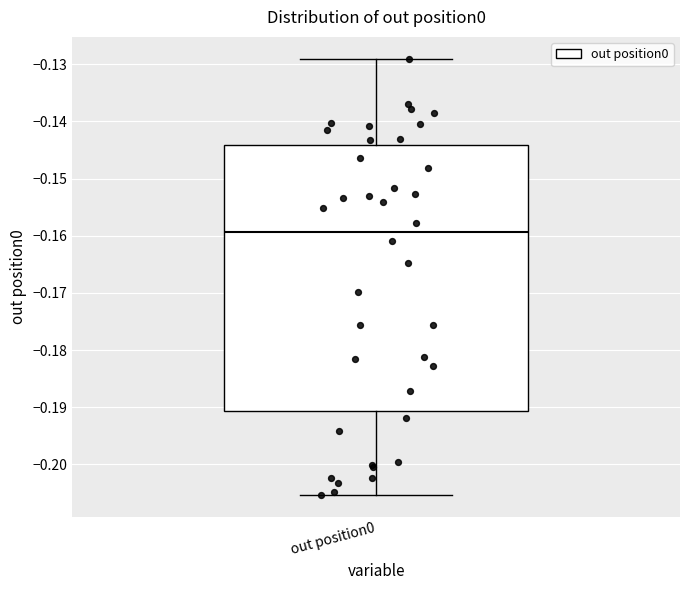

Where does the lower whisker of the box for out position0 end on the y-axis? The values are not printed on the chart, so give them approximately, as read against the axis.

-0.205